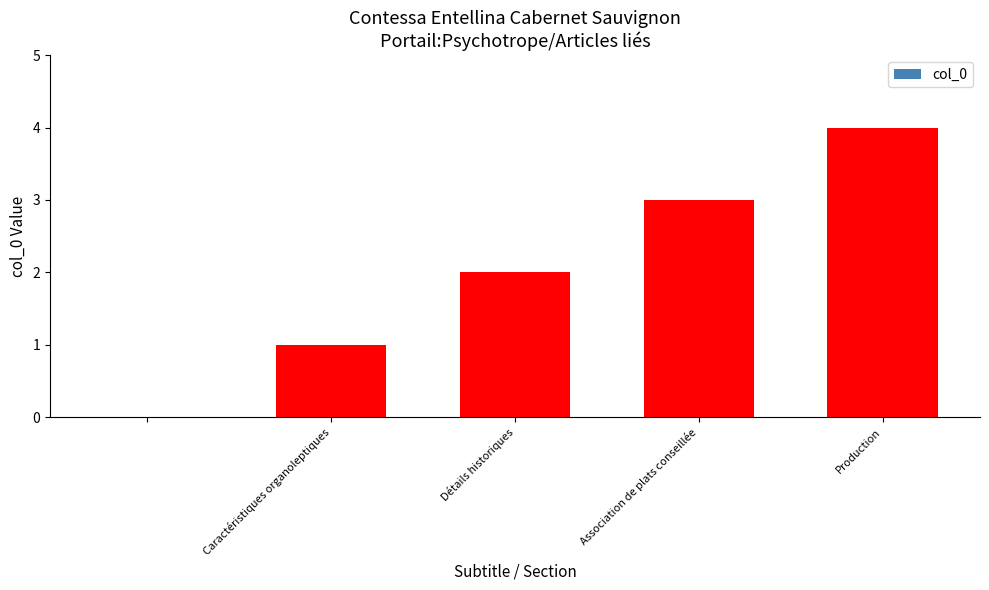

What is the sum of all values?

10